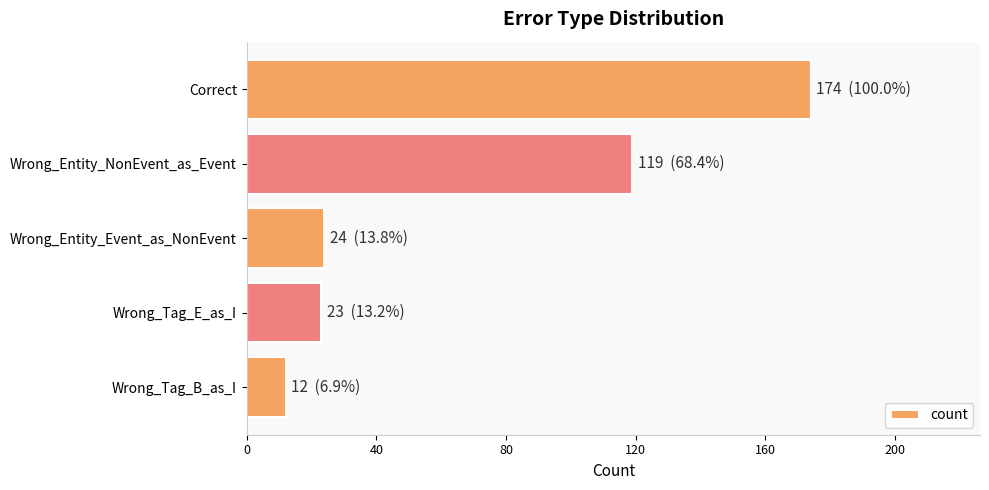

What is the label of the 5th bar from the bottom?

Correct